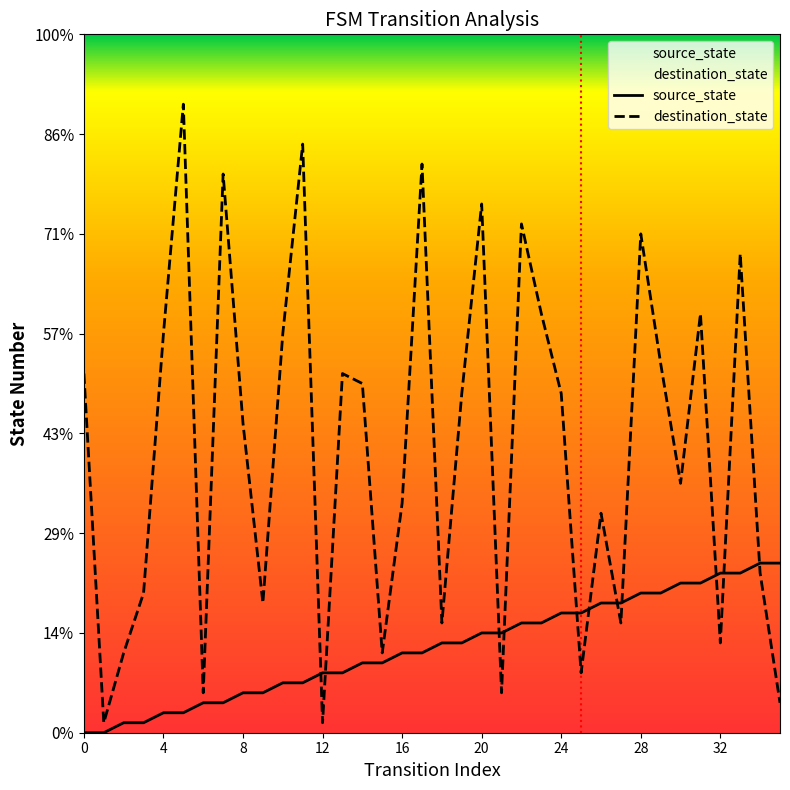

Does the chart display data point markers on the line(s)?

No